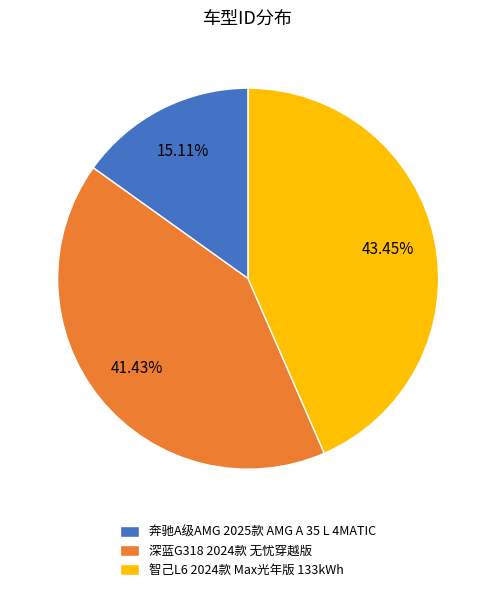

How many slices are in this pie chart?

3